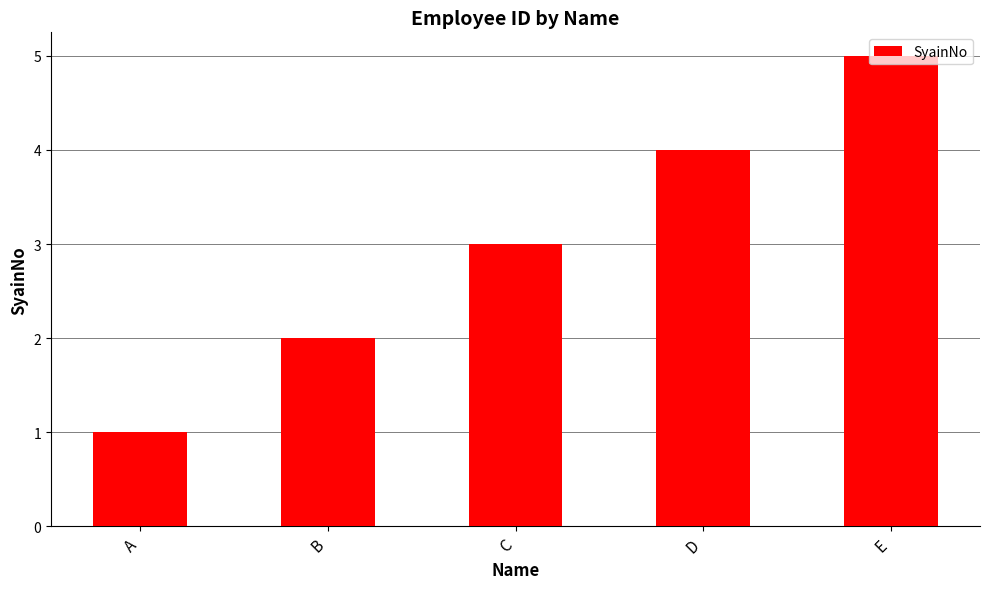

How many bars are there in total?

5